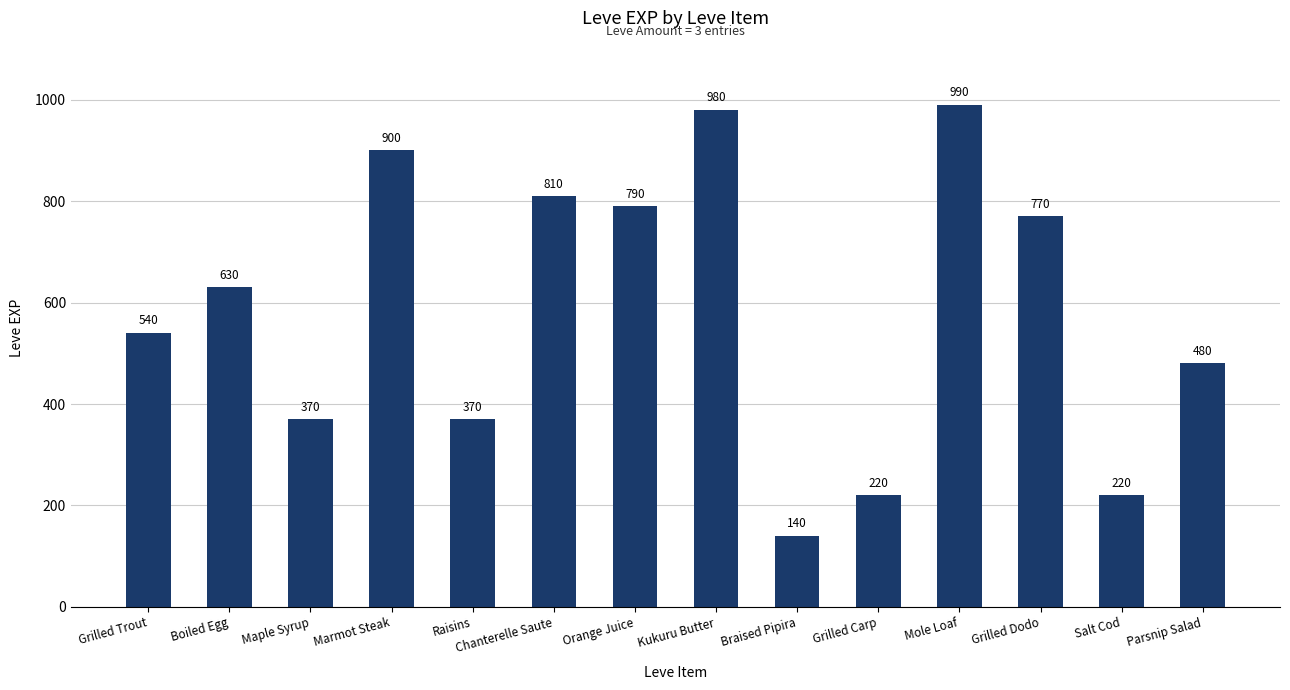

What is the change in value from Chanterelle Saute to Salt Cod?

-590